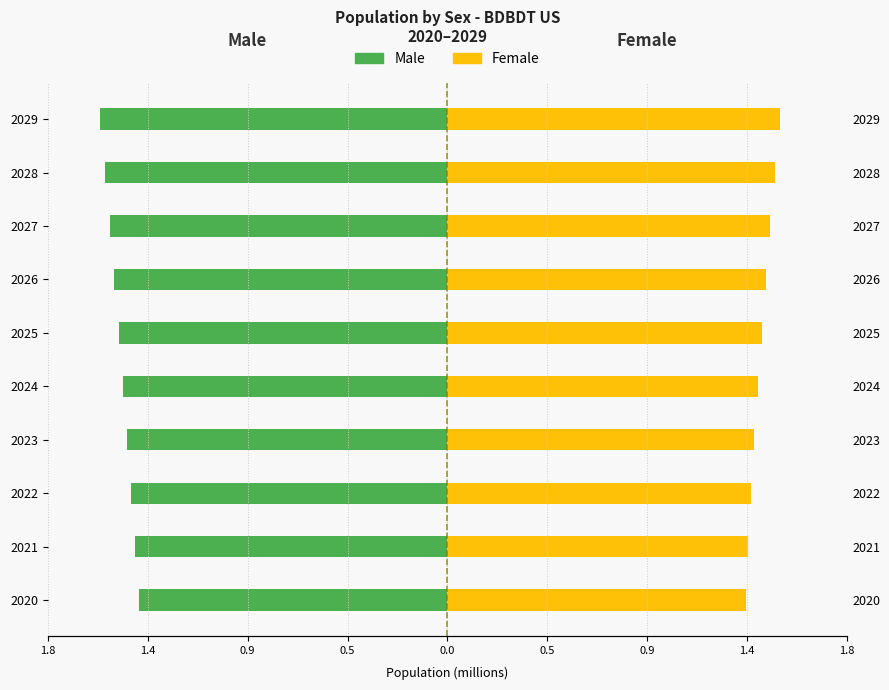

Which series changed the most between 2020 and 2021?

Male